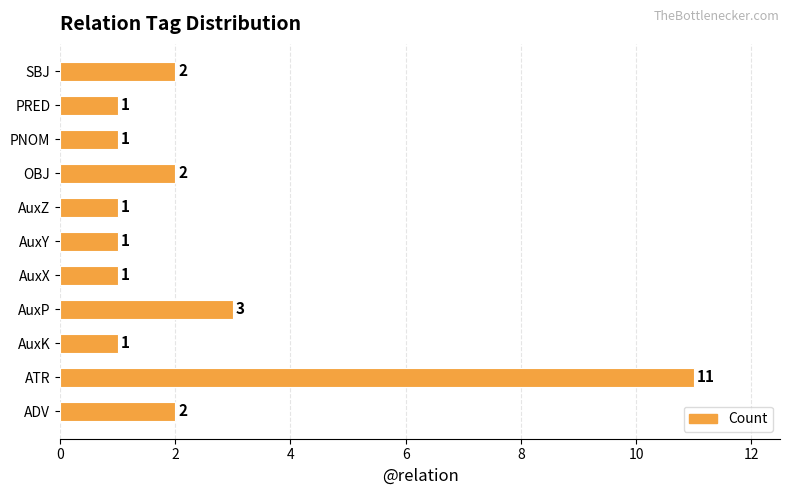

What is the difference between the maximum and second lowest values?

10